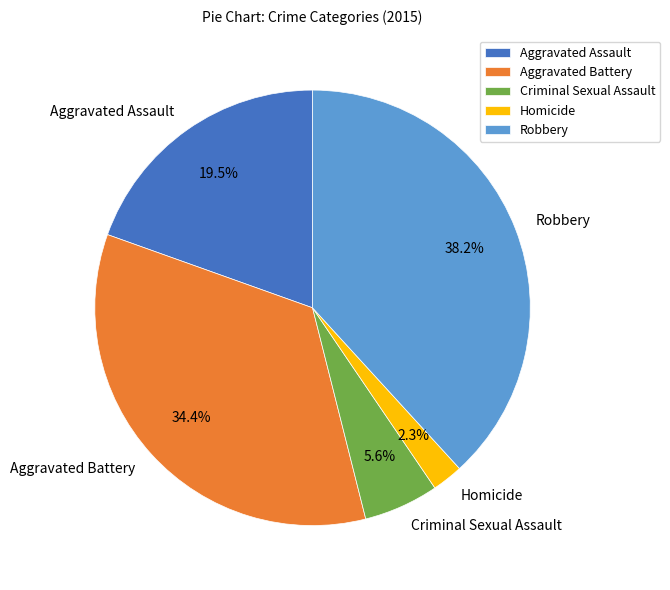

Count the number of slices in the pie.

5